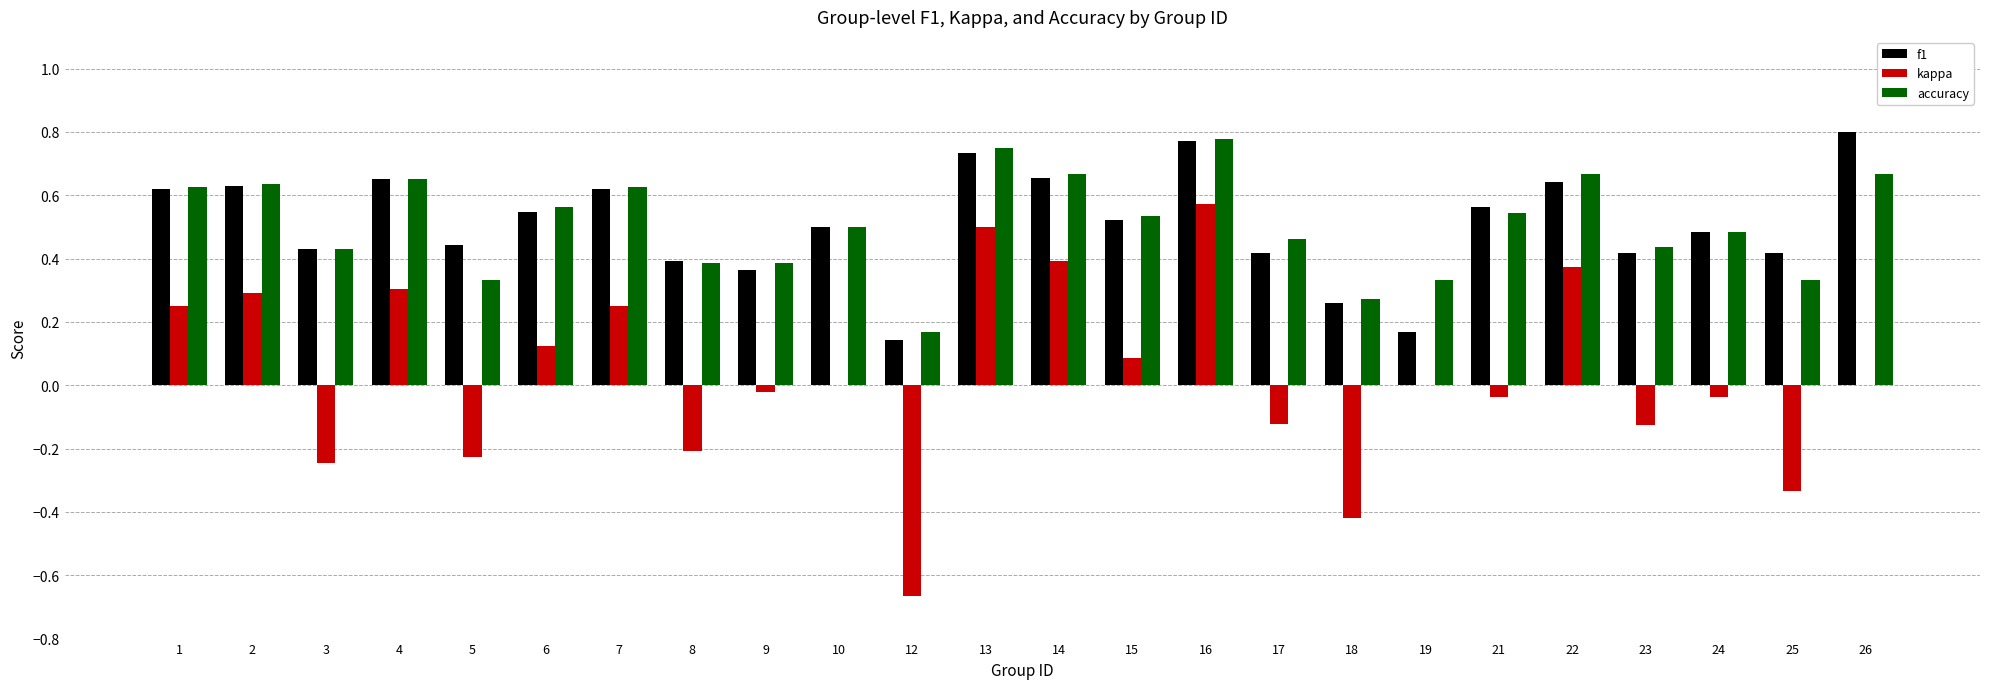

At which label does kappa reach its peak?

16